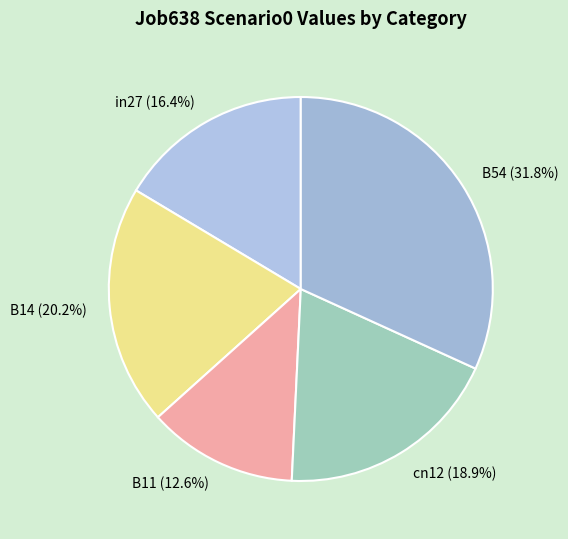

What is the smallest slice in the pie chart?

B11